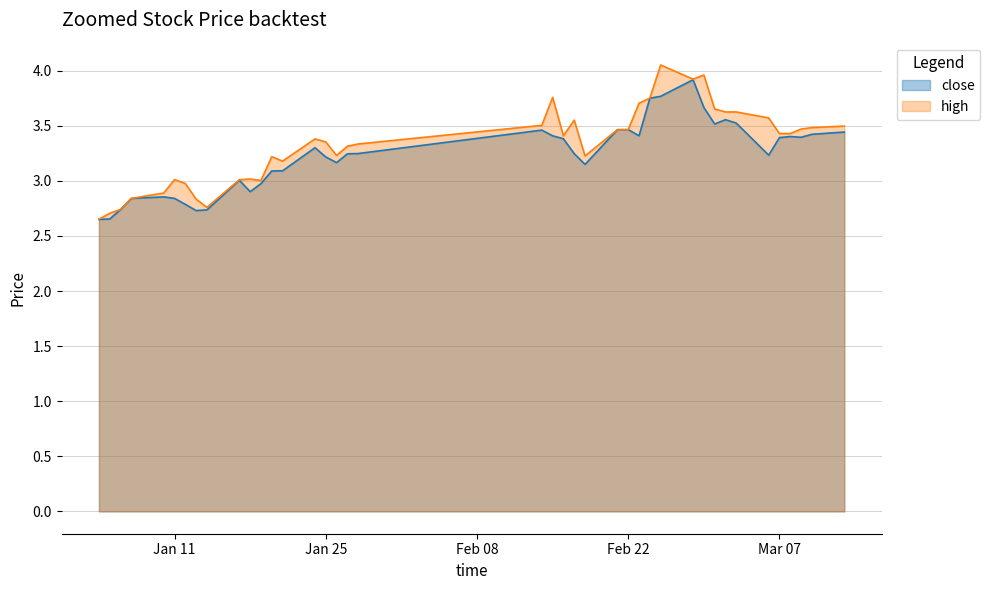

What is the sum of all close values?

129.1